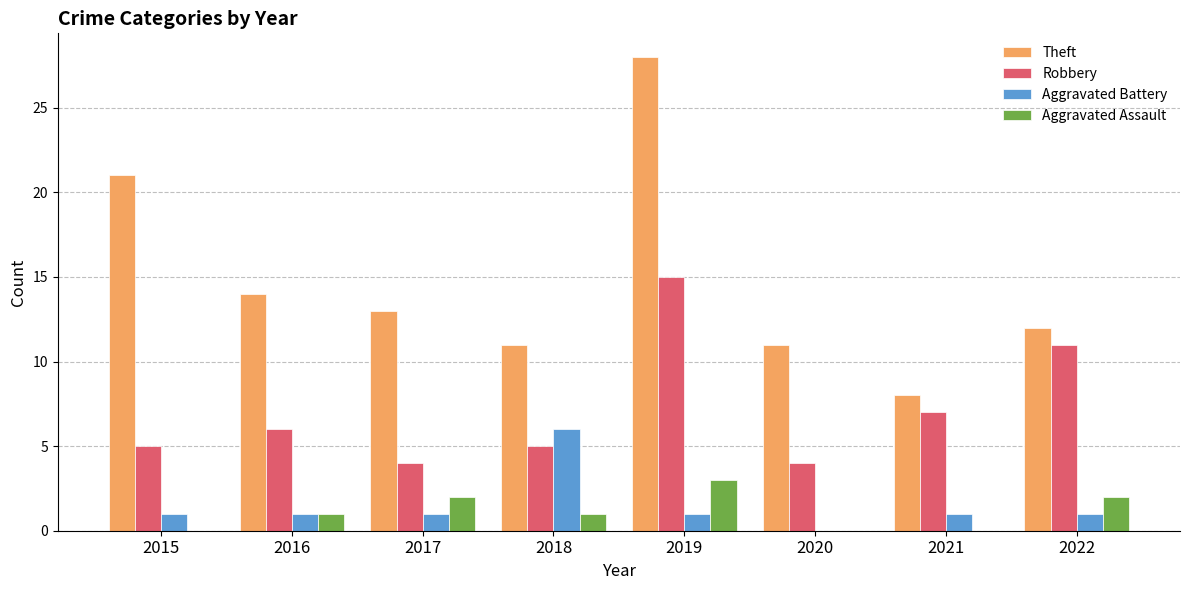

How many series are shown in this chart?

4